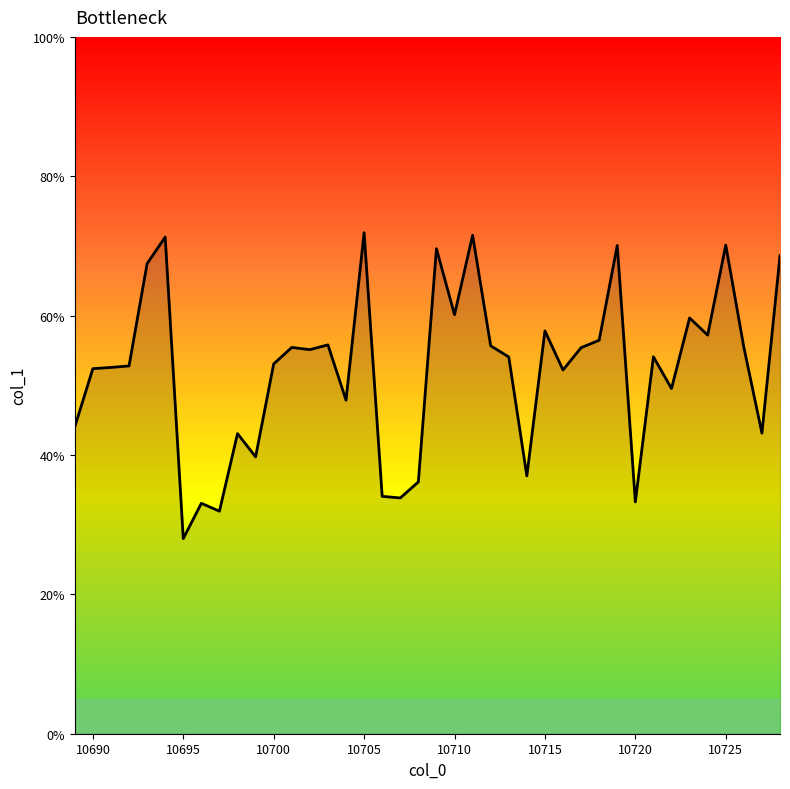

How many interior local valleys (lower than both neighbors) does the data have?

13